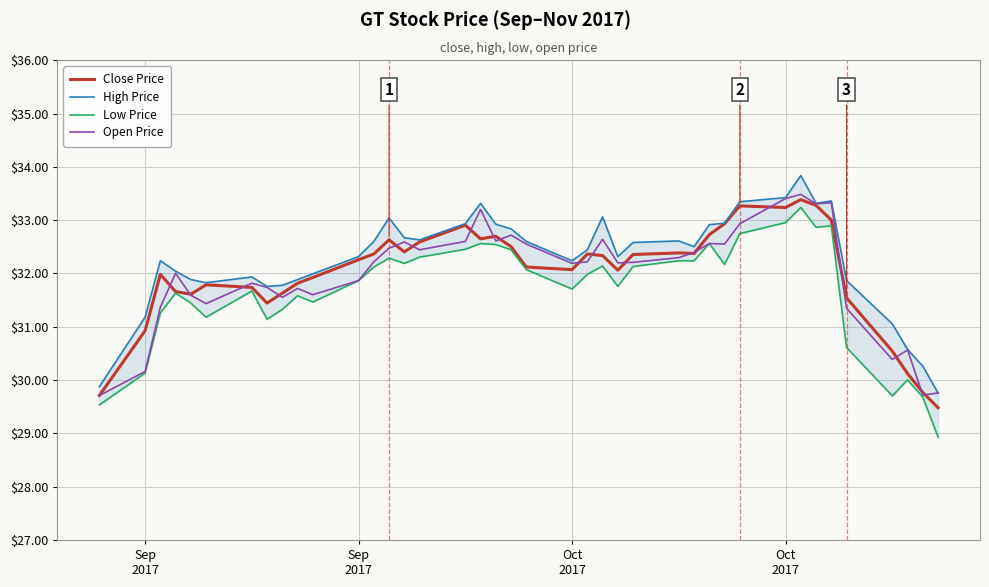

True or false: Low Price and Close Price cross at least once.

False